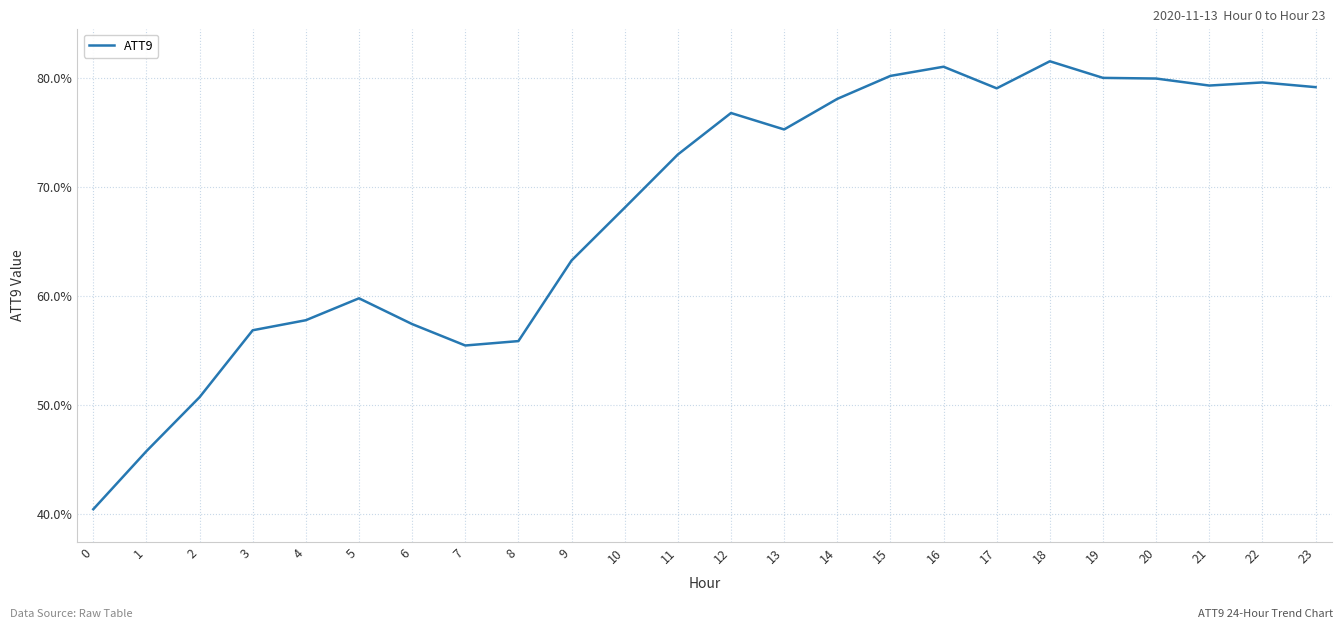

What is the sum of the values at 15 and 0?

120.6